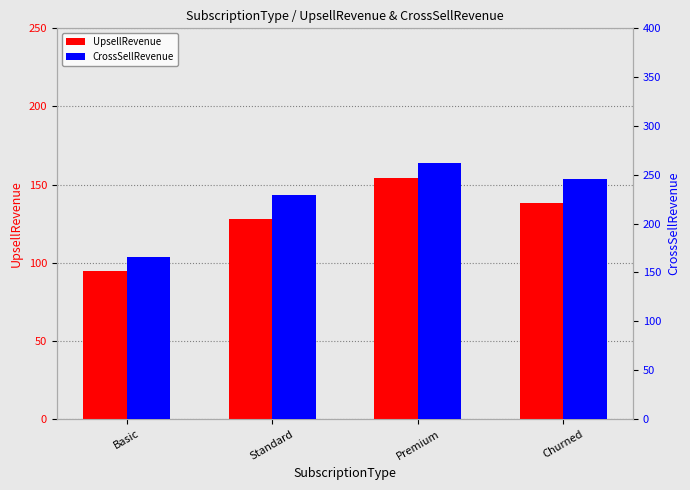

Where does the UpsellRevenue series first go above 138?

Premium